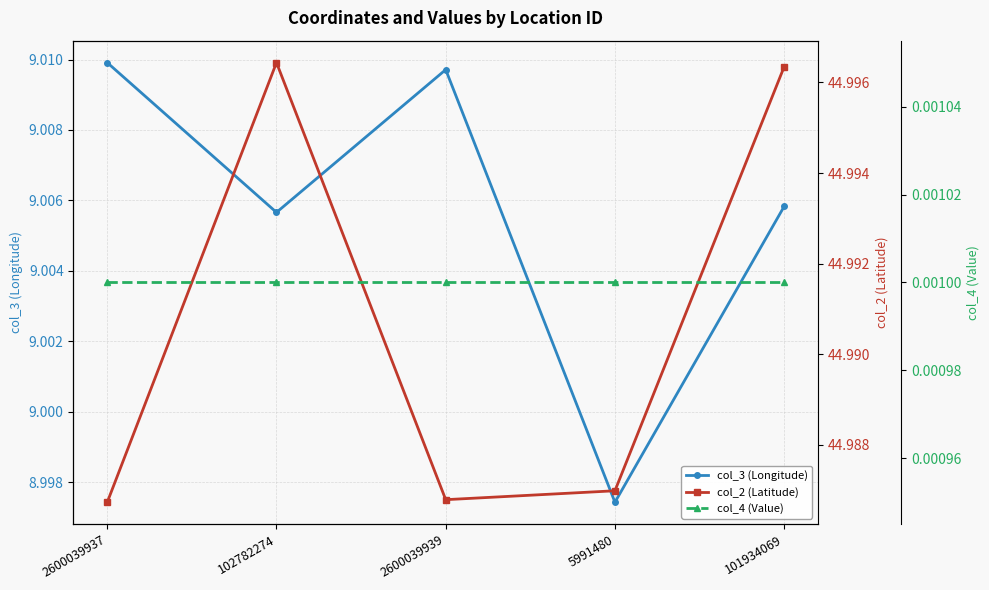

How many series are shown in this chart?

3